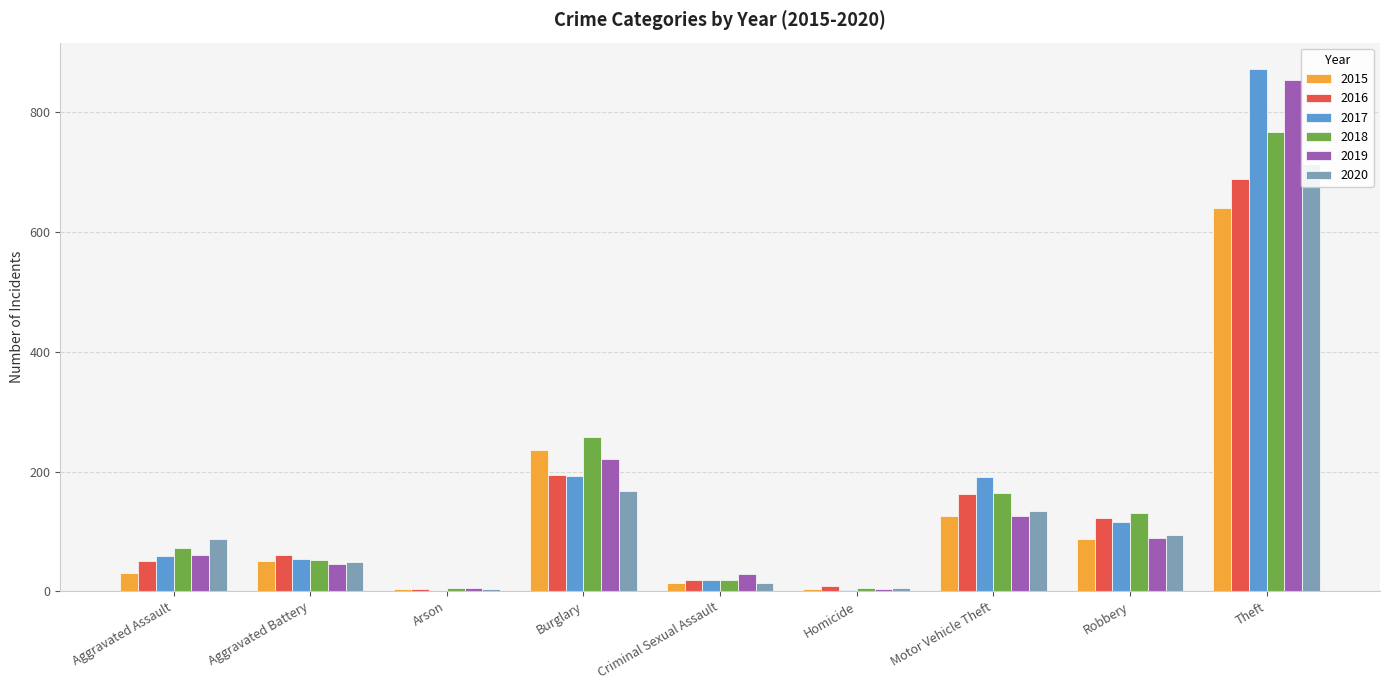

What is the greatest value displayed?

873